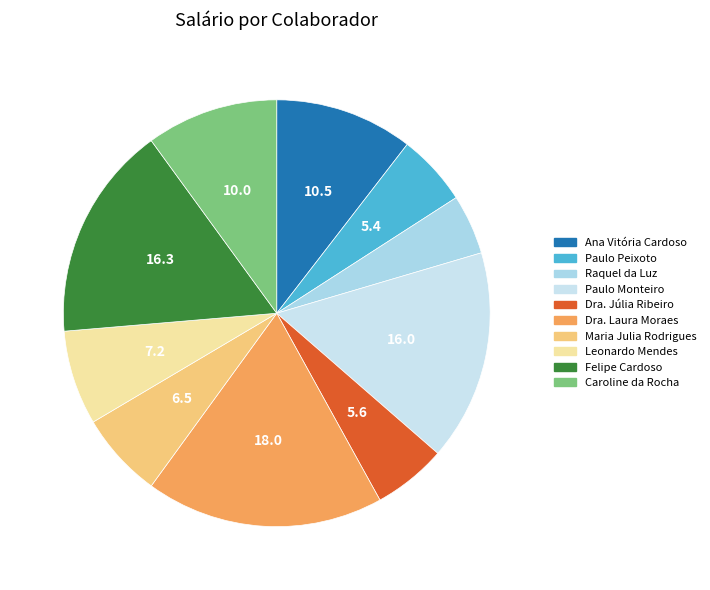

The Dra. Júlia Ribeiro slice represents 6% of the pie. True or false?

True